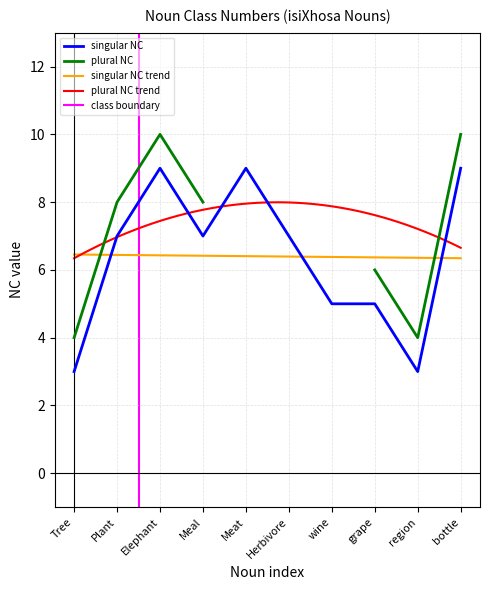

How many values are below 7?

4